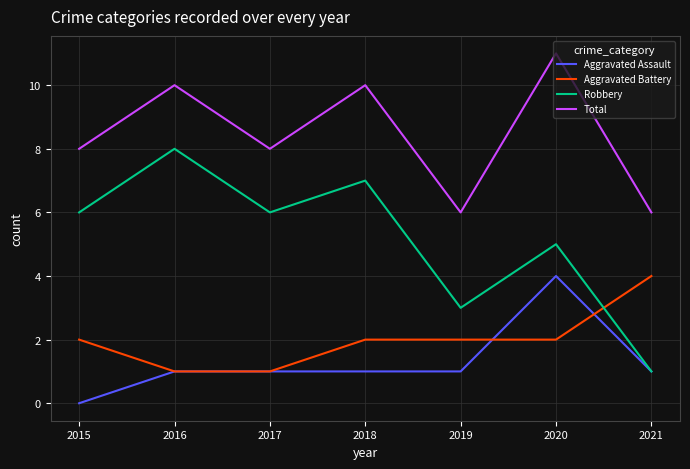

Which series has the largest range (max minus min)?

Robbery